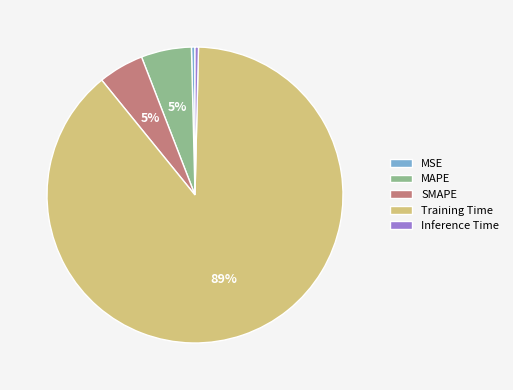

Does any single category account for the majority?

Yes